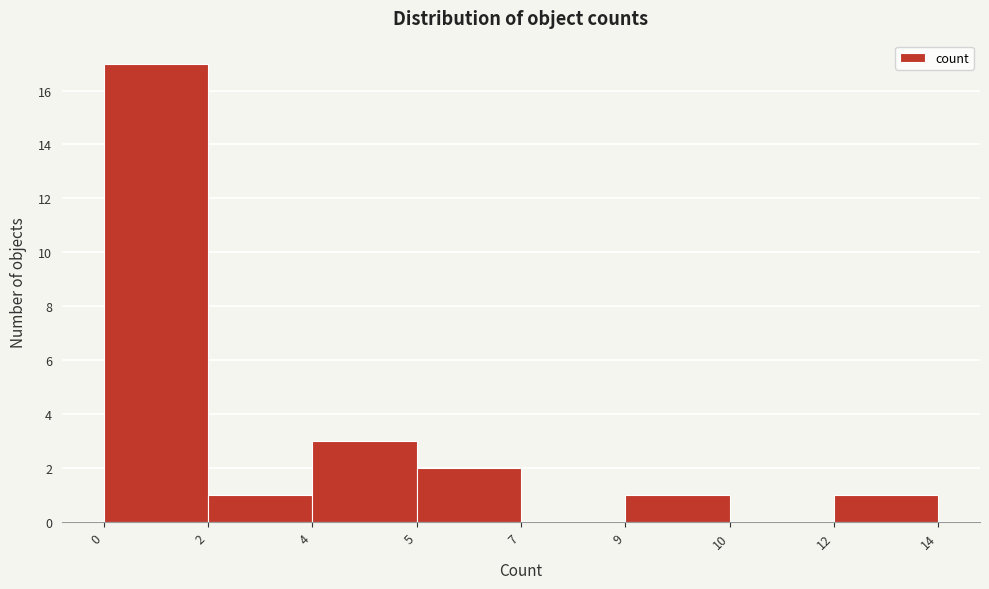

Reading left to right, what are all the values shown in this chart?

0=17	2=1	4=3	5=2	7=0	9=1	10=0	12=1